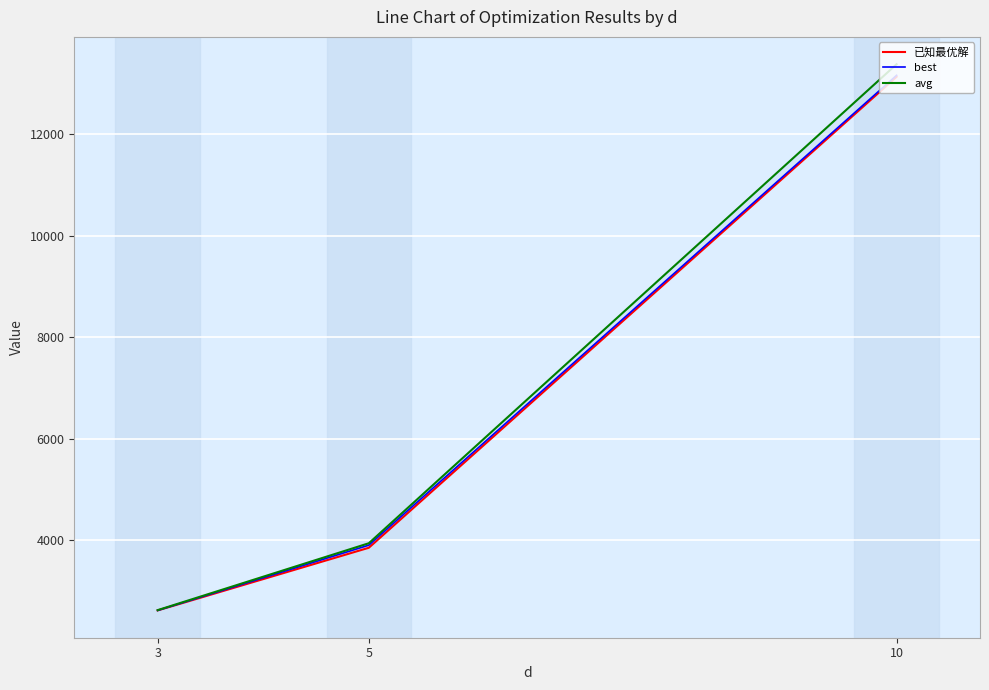

What is the total value across all series at 3?

7840.0